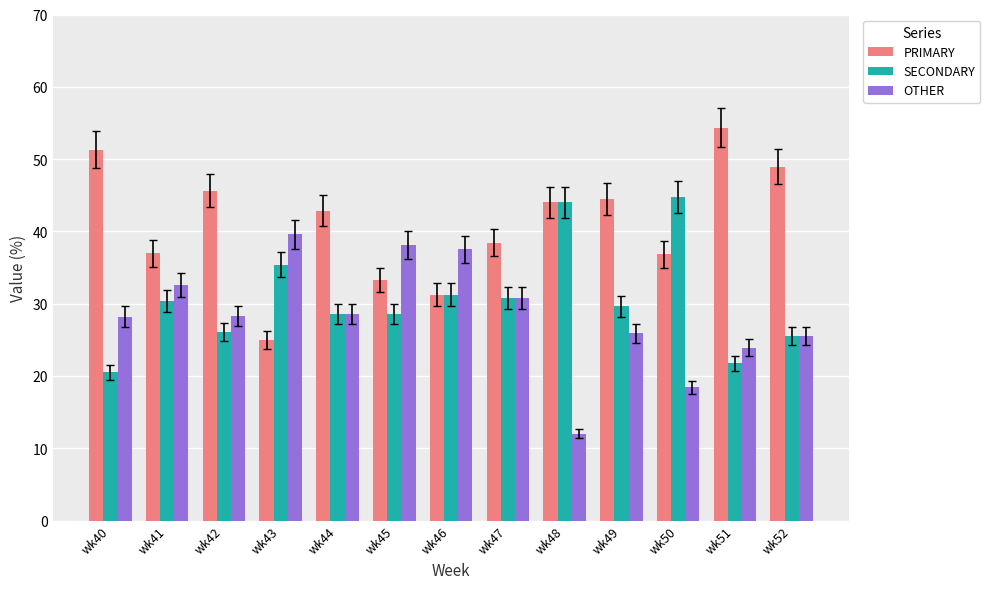

What is the sum of the SECONDARY values at wk51 and wk44?

50.3